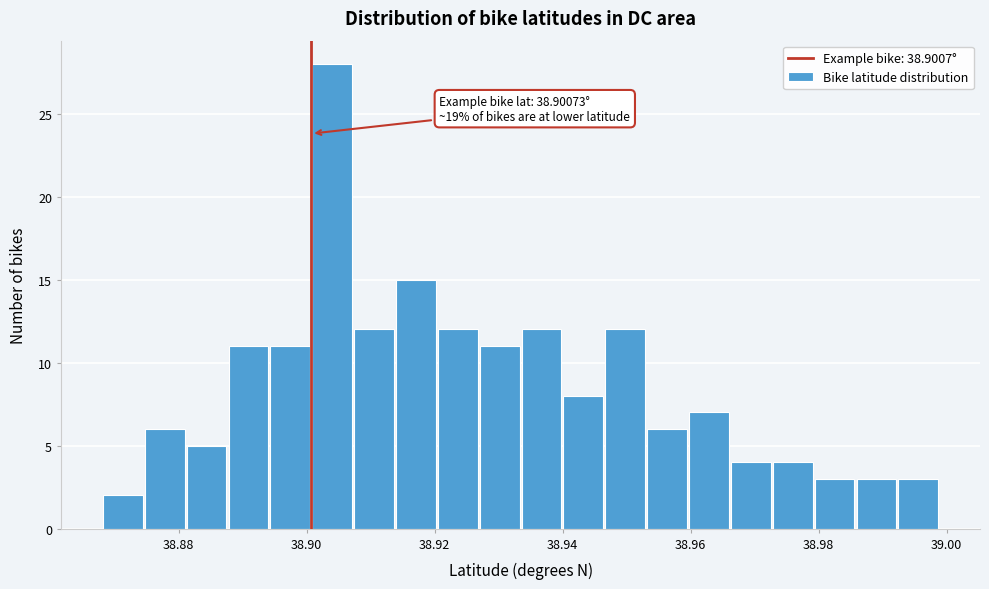

Around what value on the x-axis is the tallest bar? Give the approximate position of its centre, as read against the axis.

38.904